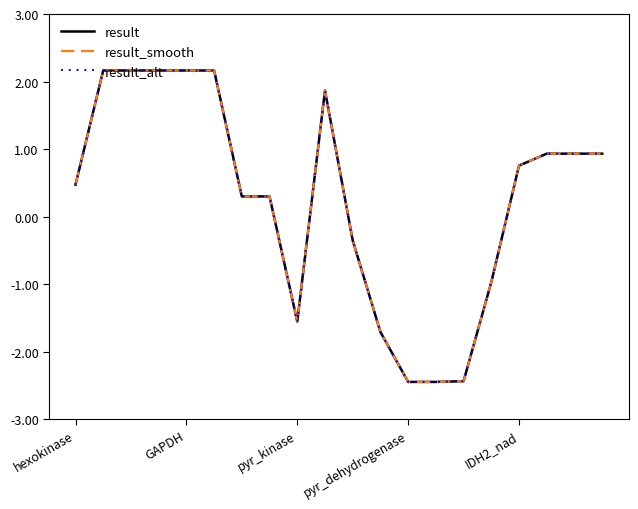

Reading right to left, list all the values displayed in this chart.

result: 0.9	0.9	0.9	0.8	-1.0	-2.4	-2.4	-2.4	-1.7	-0.4	1.9	-1.6	0.3	0.3	2.2	2.2	2.2	2.2	2.2	0.5
result_smooth: 0.9	0.9	0.9	0.8	-1.0	-2.4	-2.4	-2.4	-1.7	-0.4	1.9	-1.6	0.3	0.3	2.2	2.2	2.2	2.2	2.2	0.5
result_alt: 0.9	0.9	0.9	0.8	-1.0	-2.4	-2.4	-2.4	-1.7	-0.4	1.9	-1.6	0.3	0.3	2.2	2.2	2.2	2.2	2.2	0.5